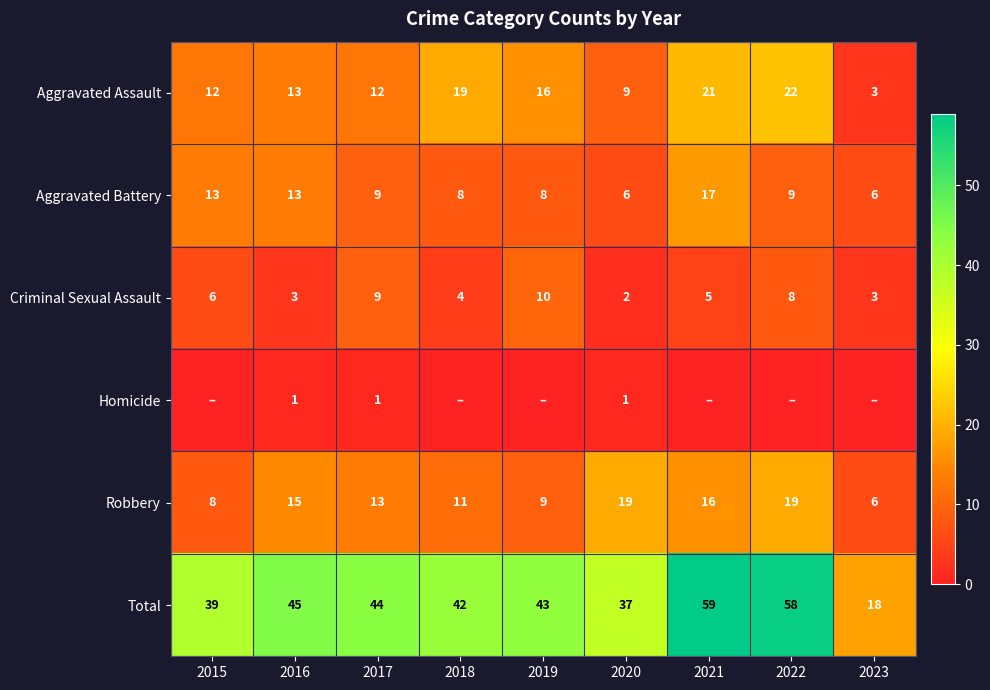

Between 2016 and 2017, which series saw the biggest shift?

Criminal Sexual Assault